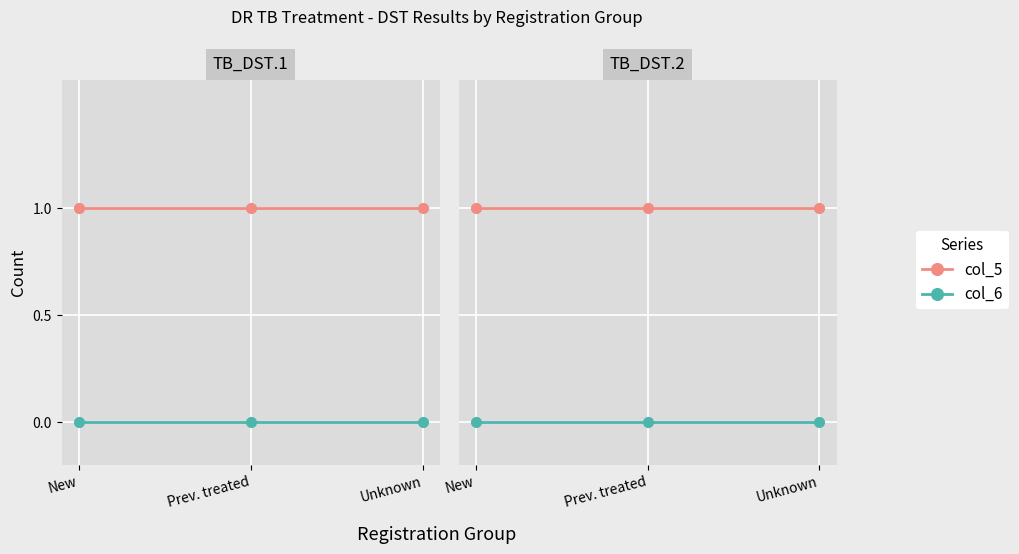

Which has a higher value, New or Prev. treated?

New